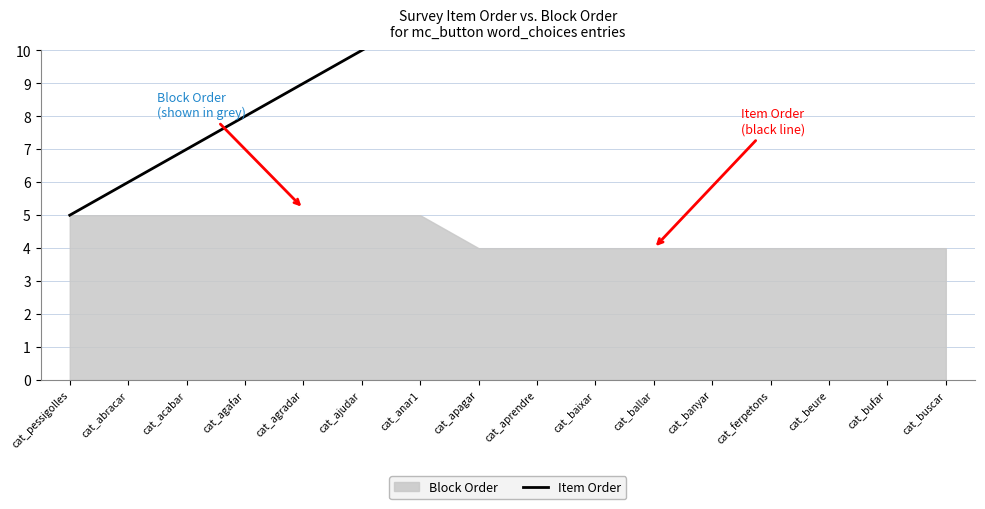

What is the sum of all values?

200